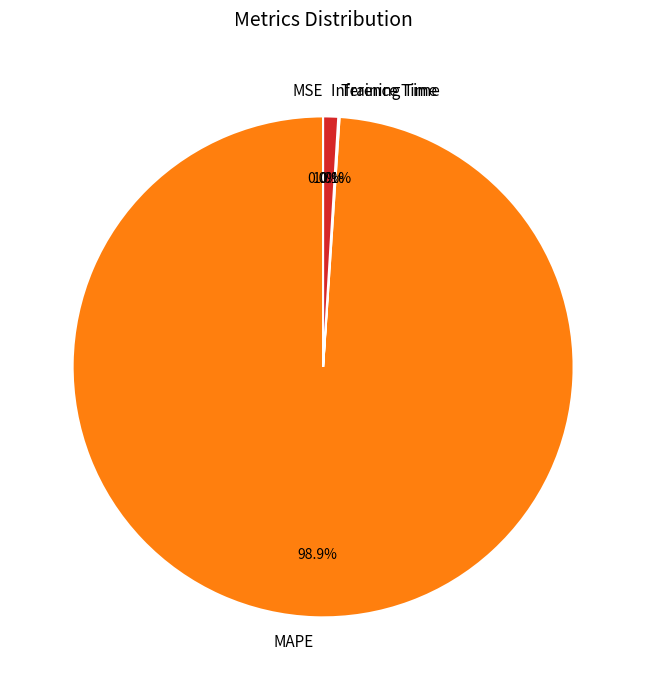

What percentage do Inference Time and MAPE together represent?

99.9%